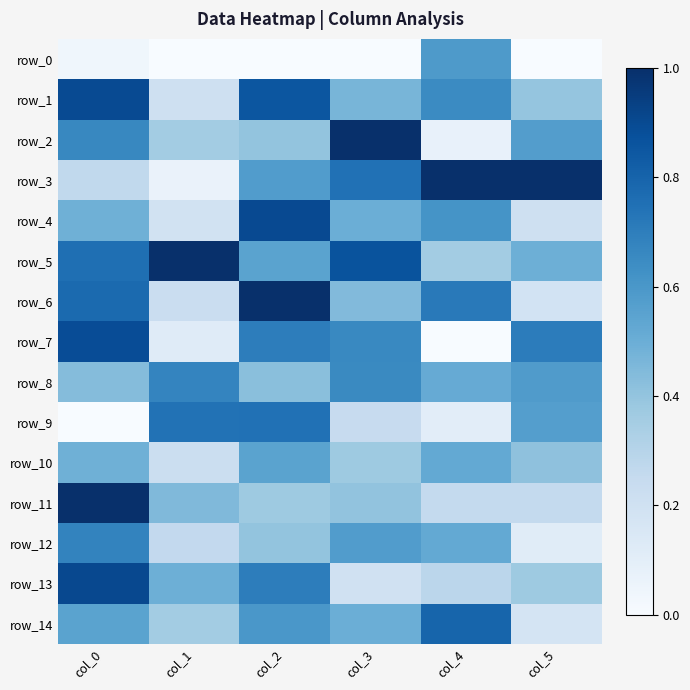

Where is row_9 nearest to the value 0?

col_0